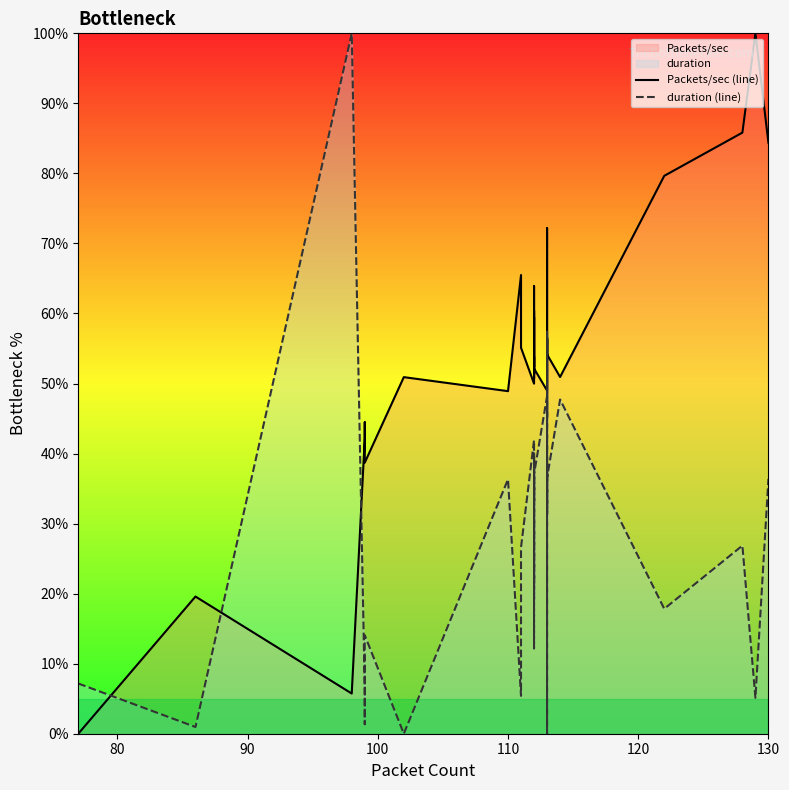

What is the average value of the Packets/sec (line) series?

53.0